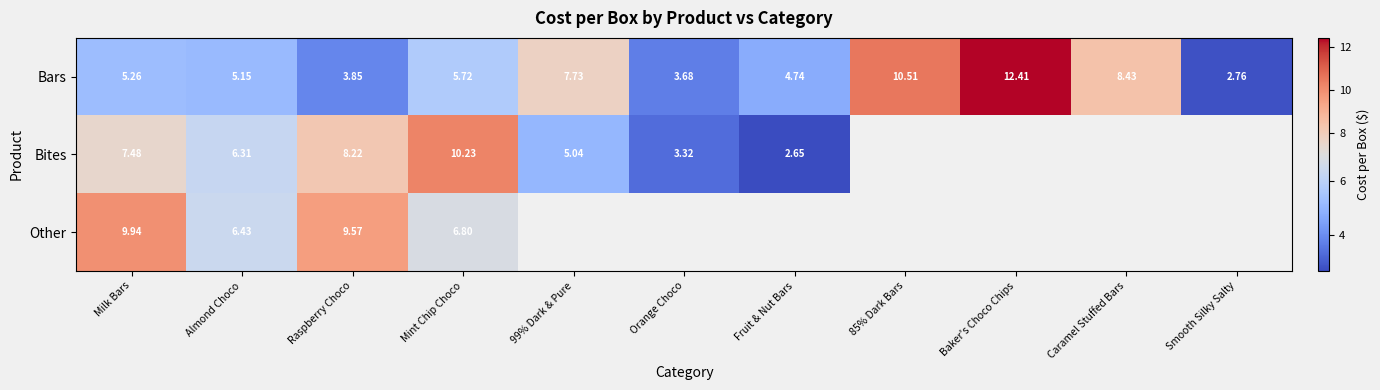

Which category has the lowest value in the Bars series?

Smooth Silky Salty